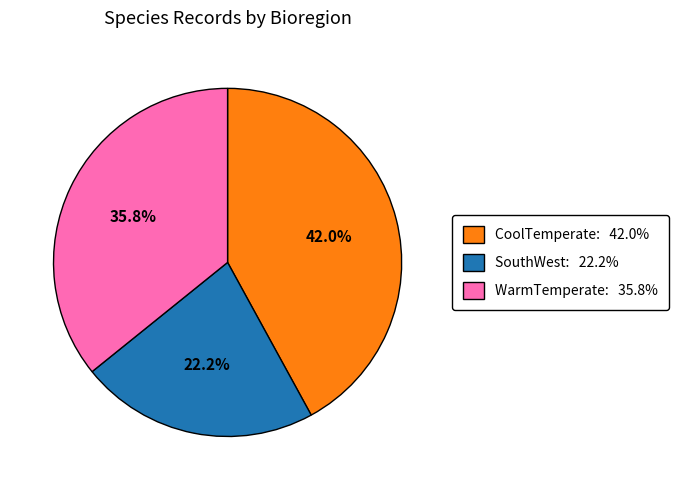

Which category has the smallest portion of the pie?

SouthWest